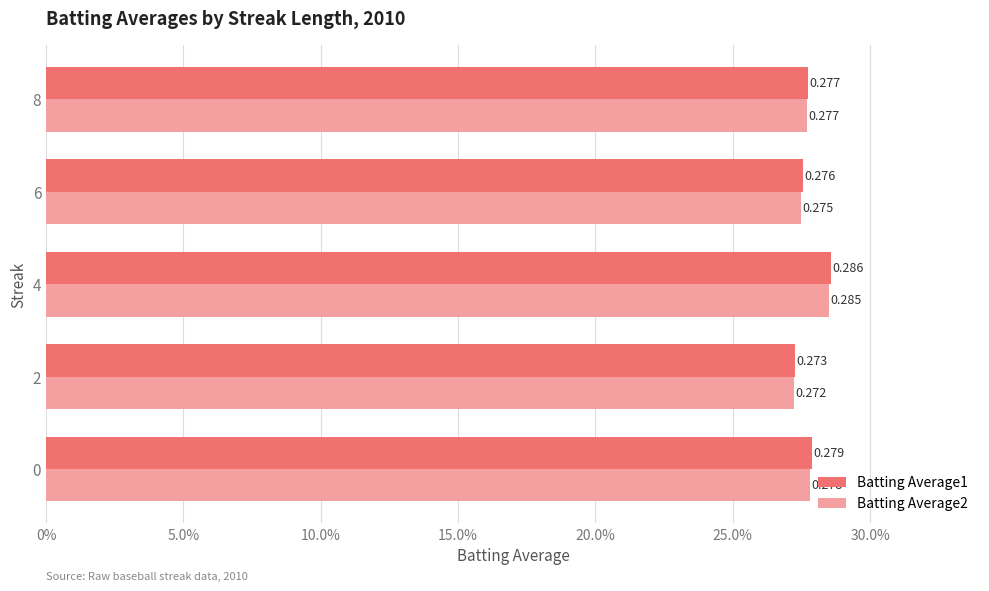

What are all the series names shown in the legend?

Batting Average1, Batting Average2